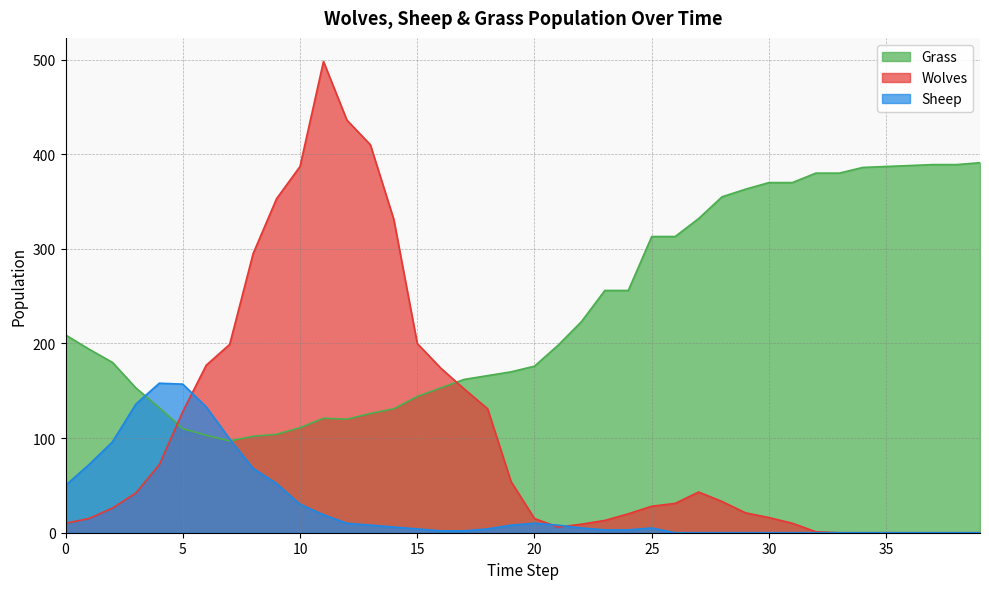

Where do Wolves and Sheep first cross each other?

5 and 6